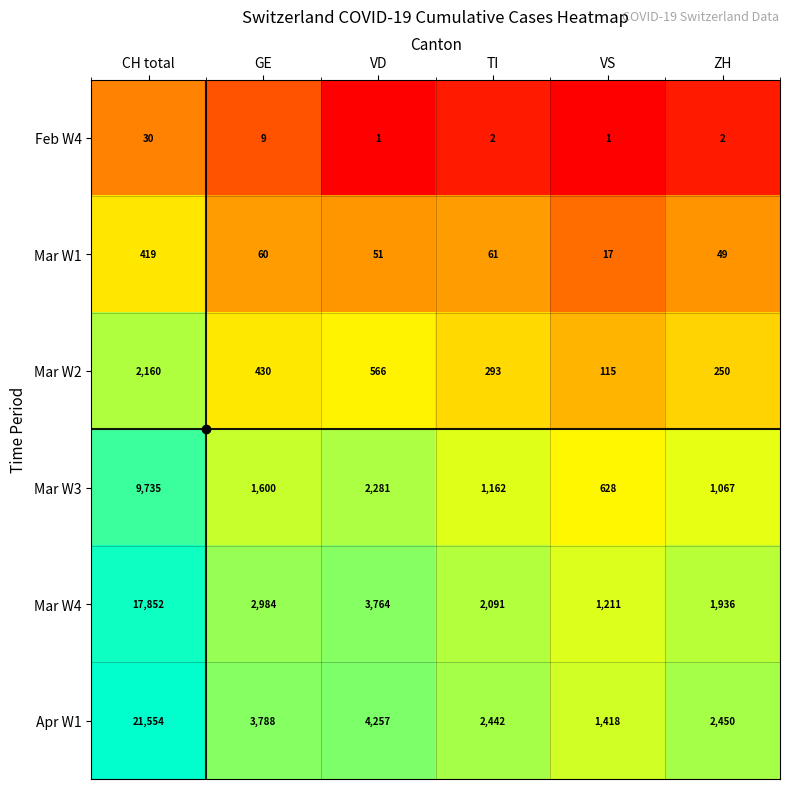

Which series changed the most between CH total and GE?

Apr W1